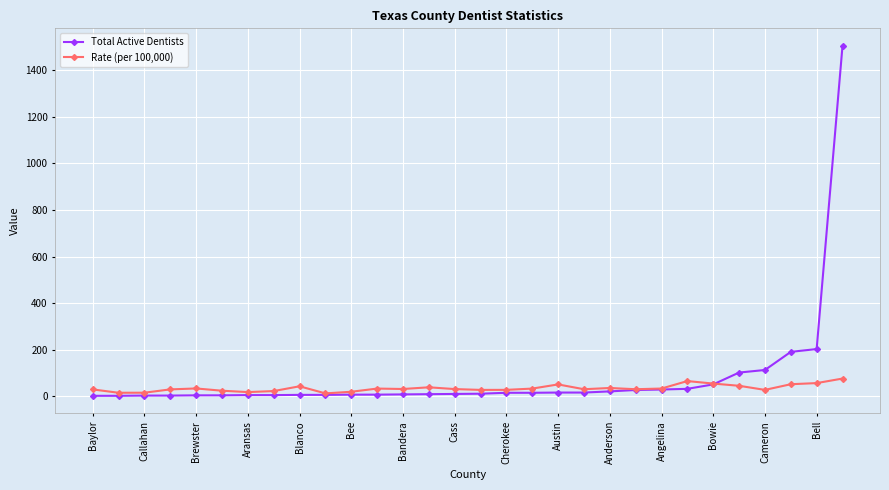

What is the greatest value displayed?

1506.0